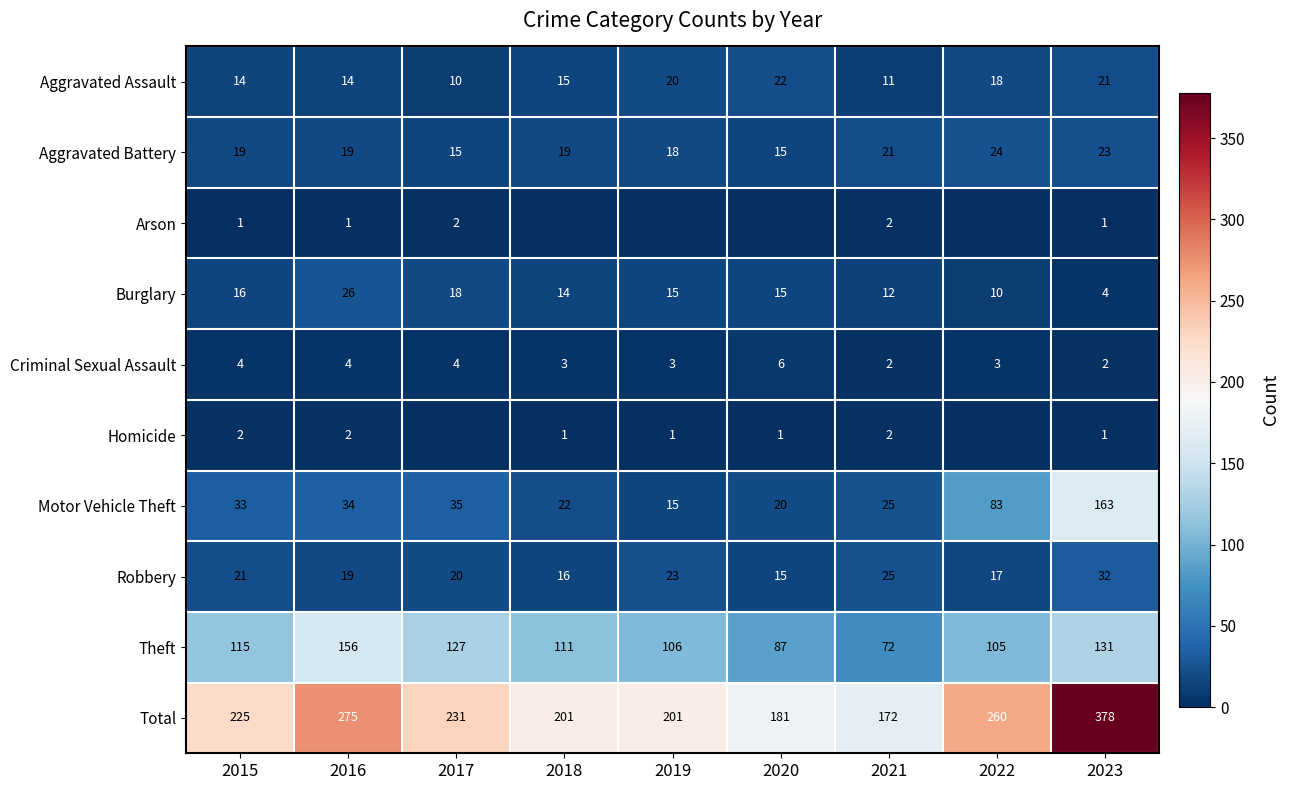

Is the value of Aggravated Assault at 2022 greater than the value of Arson at 2016?

Yes